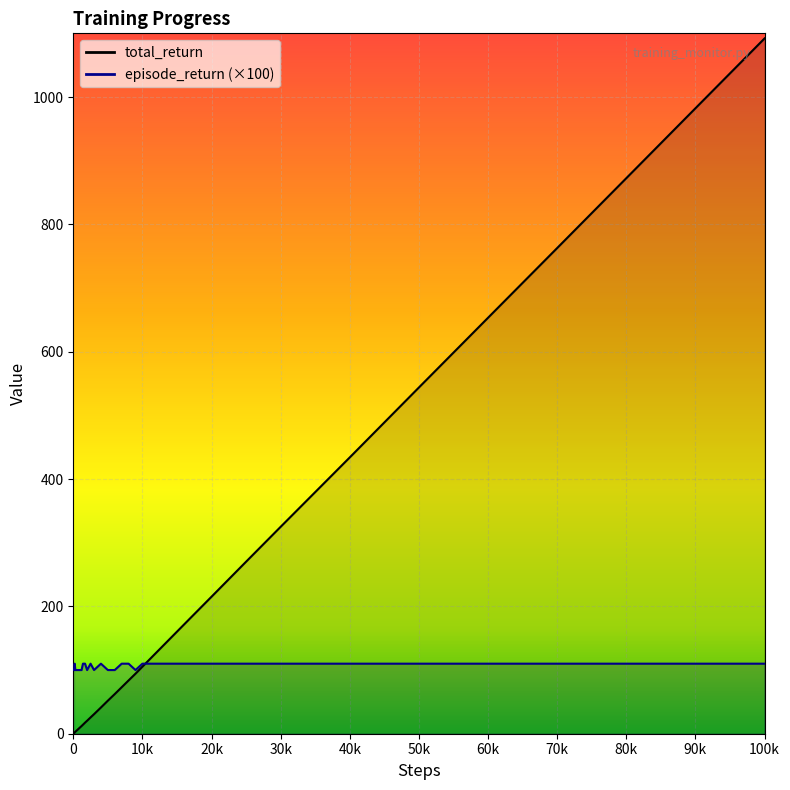

Where do episode_return and total_return_scaled first cross each other?

10000 and 12000